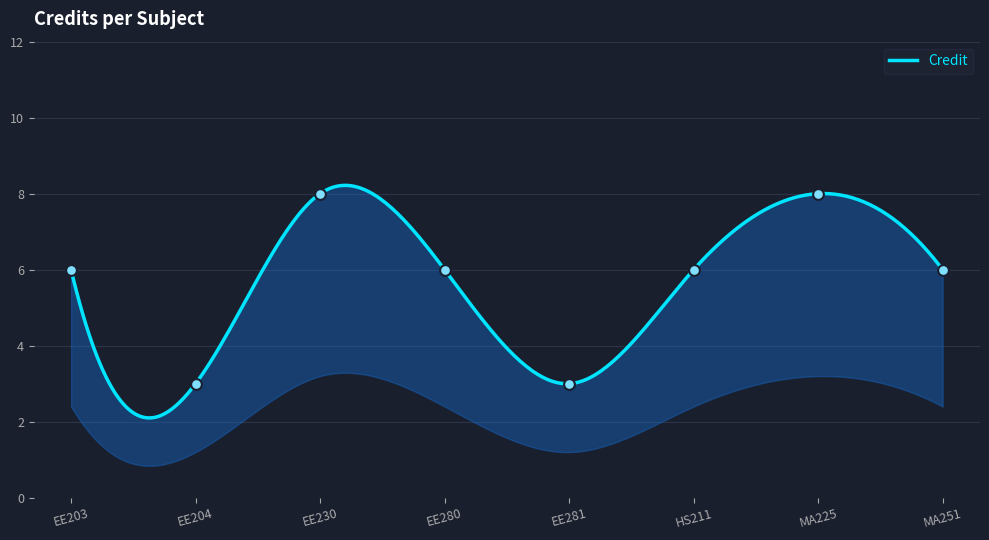

What is the change in value from EE280 to EE281?

-3